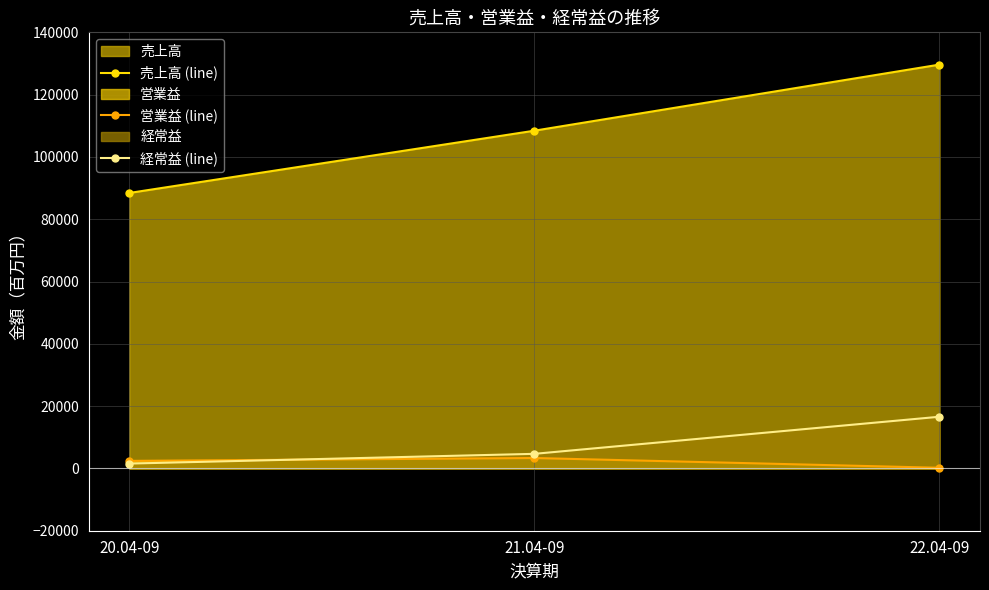

What is the difference between the maximum and second lowest values in the 営業益 (line) series?

922